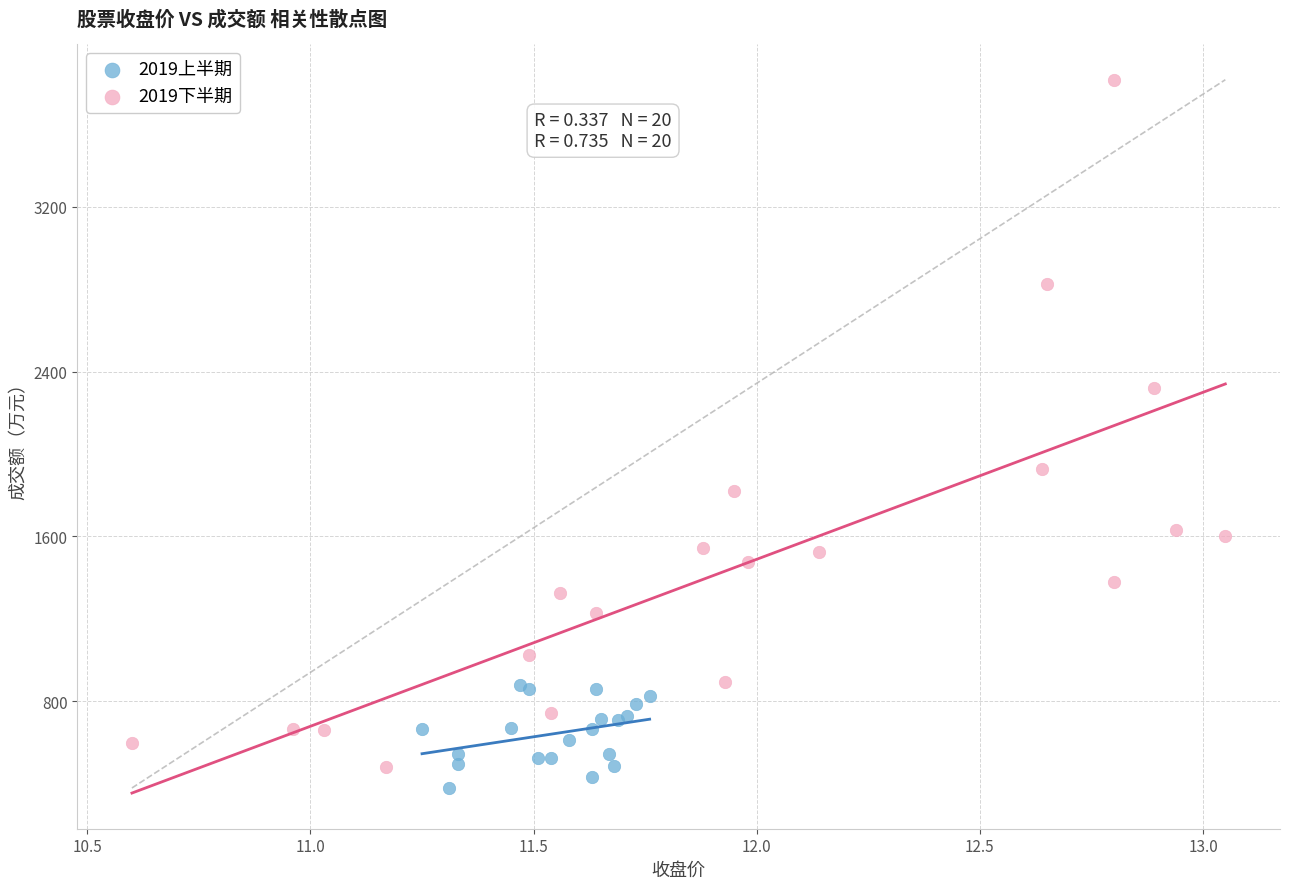

What are all the series names shown in the legend?

2019上半期, 2019下半期